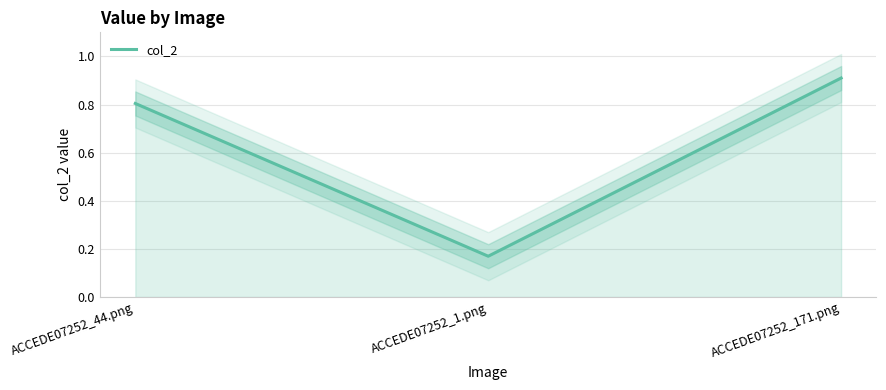

What is the greatest value displayed?

0.9